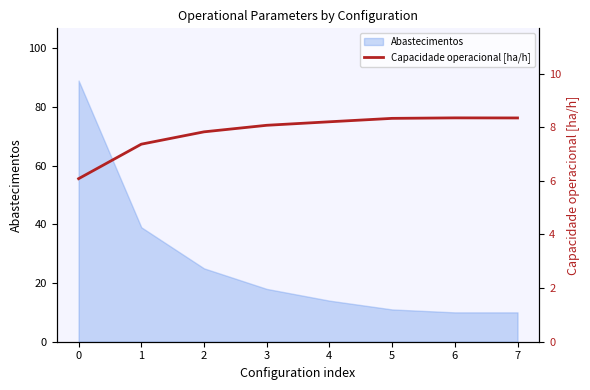

The value at 2 is 7.8. True or false?

True